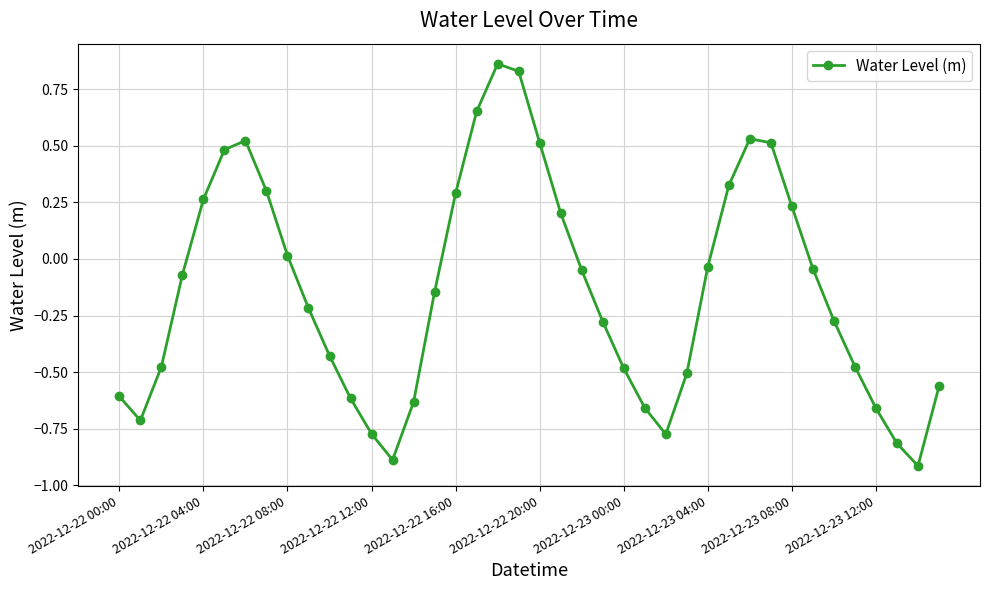

What is the minimum value shown in the chart?

-0.9